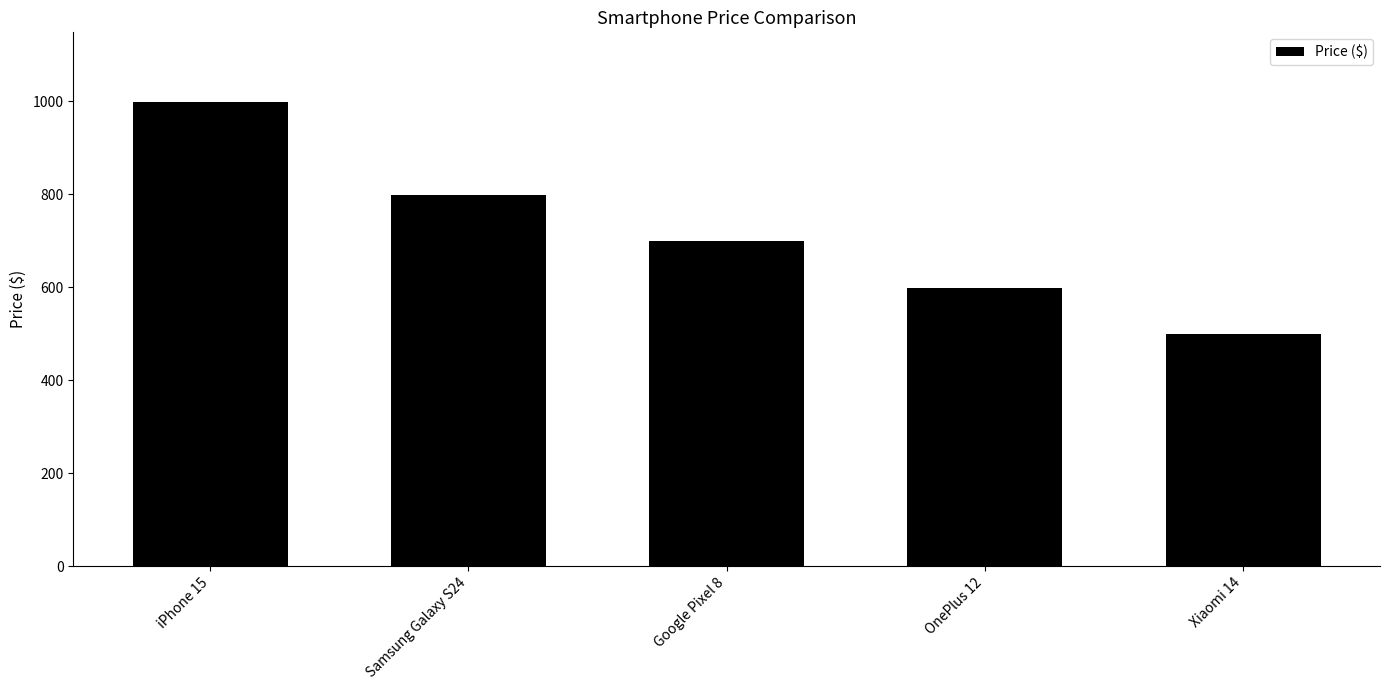

Rank the categories by value from lowest to highest.

Xiaomi 14, OnePlus 12, Google Pixel 8, Samsung Galaxy S24, iPhone 15